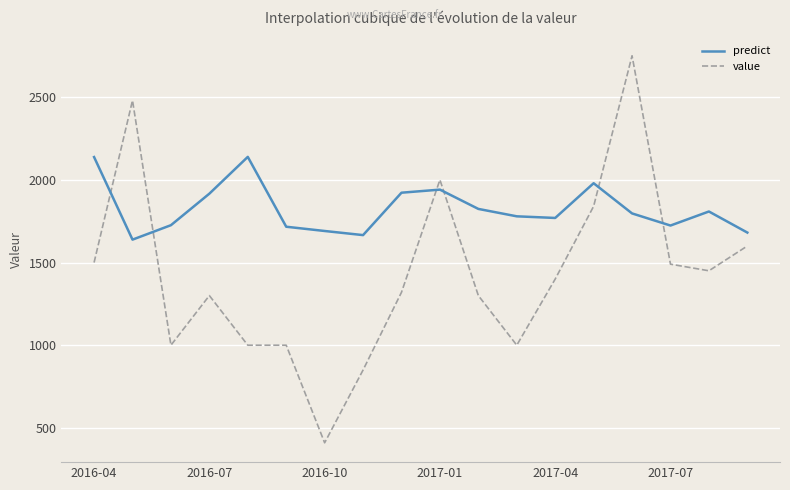

What is the difference between the maximum and minimum values in the value series?

2340.0